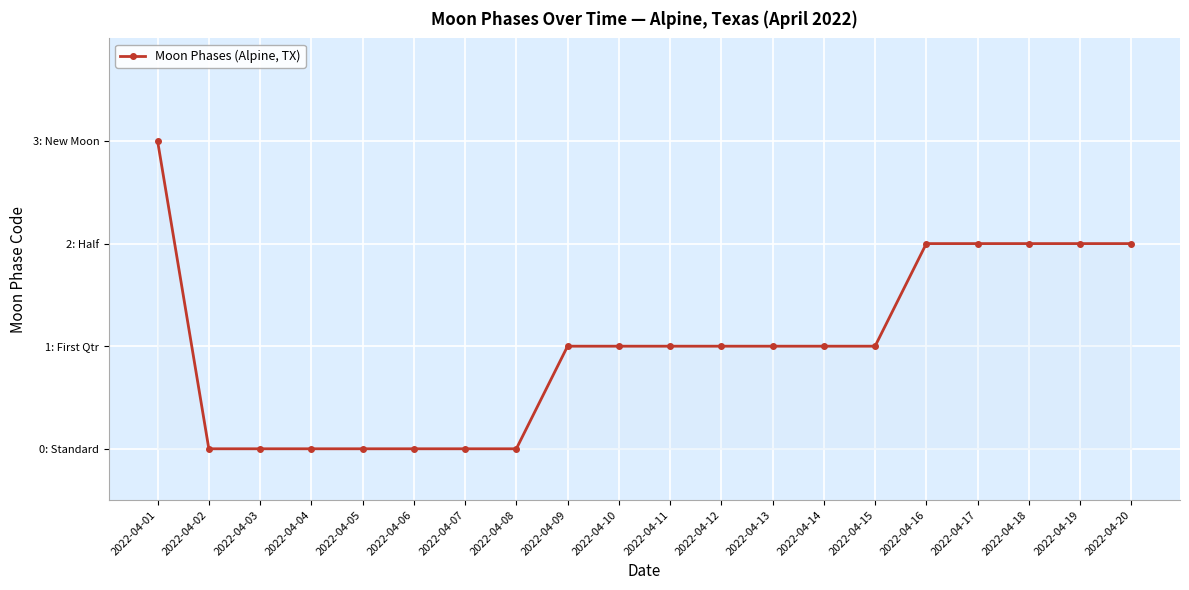

Where is the data nearest to the value 1?

2022-04-09